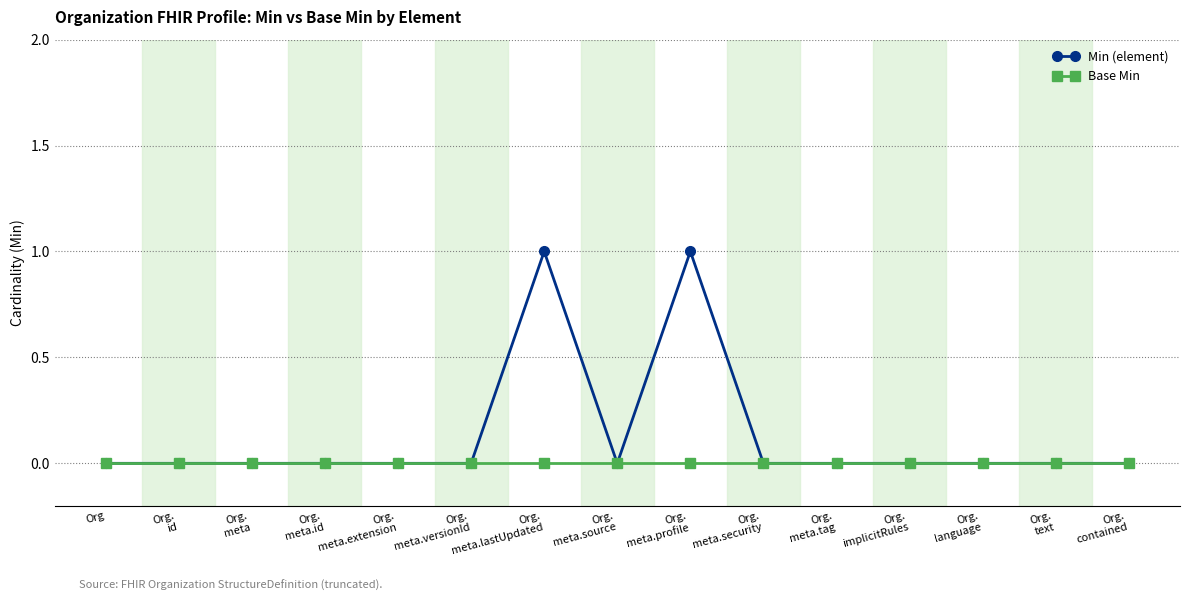

List the series in order of their peak value, highest first.

Min (element), Base Min